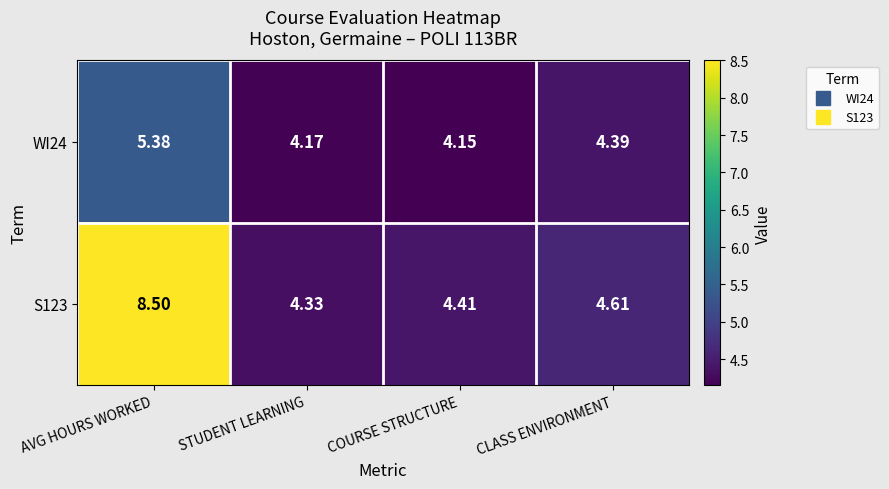

What is the total value across all series at AVG HOURS WORKED?

13.9